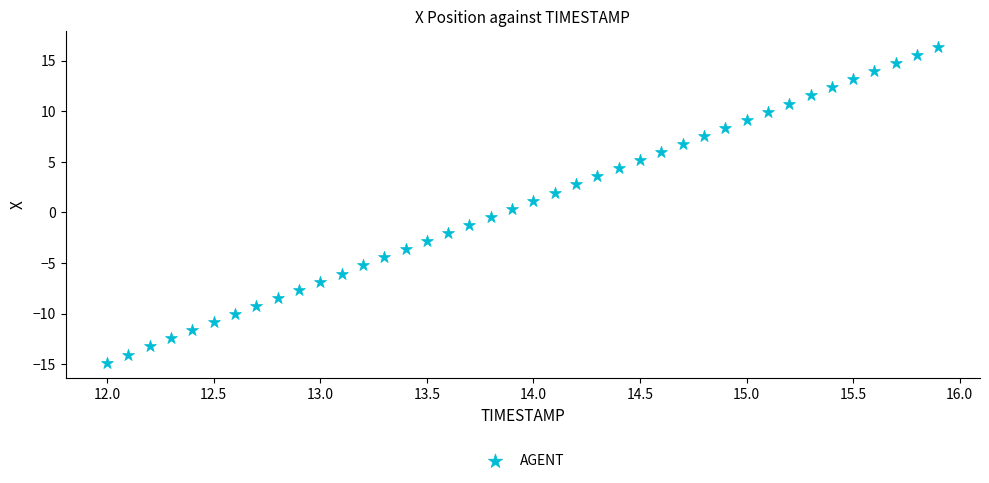

What is the range of X values (max minus min)?

3.9